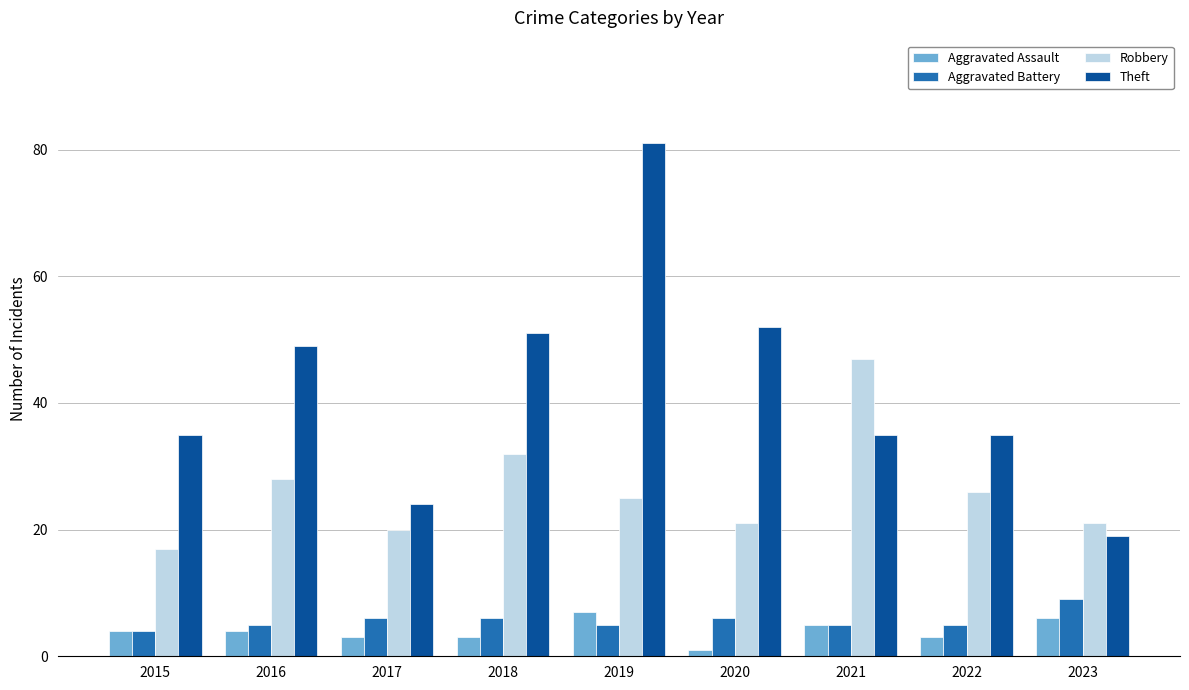

Reading left to right, transcribe all the data shown in this chart.

Aggravated Assault: 2015=4	2016=4	2017=3	2018=3	2019=7	2020=1	2021=5	2022=3	2023=6
Aggravated Battery: 2015=4	2016=5	2017=6	2018=6	2019=5	2020=6	2021=5	2022=5	2023=9
Robbery: 2015=17	2016=28	2017=20	2018=32	2019=25	2020=21	2021=47	2022=26	2023=21
Theft: 2015=35	2016=49	2017=24	2018=51	2019=81	2020=52	2021=35	2022=35	2023=19